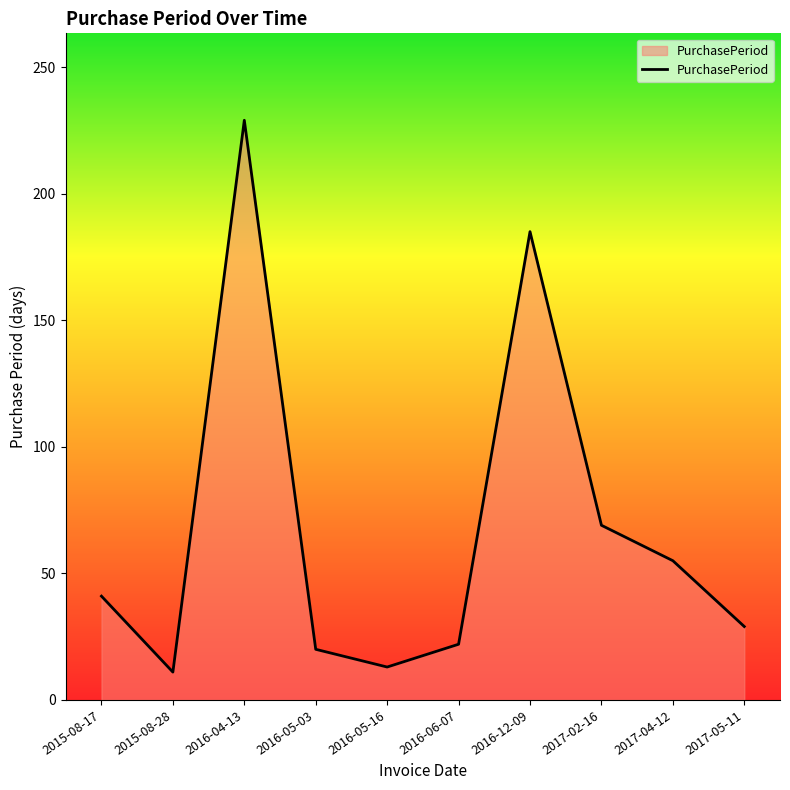

Reading left to right, extract all data points from this chart.

2015-08-17=41	2015-08-28=11	2016-04-13=229	2016-05-03=20	2016-05-16=13	2016-06-07=22	2016-12-09=185	2017-02-16=69	2017-04-12=55	2017-05-11=29